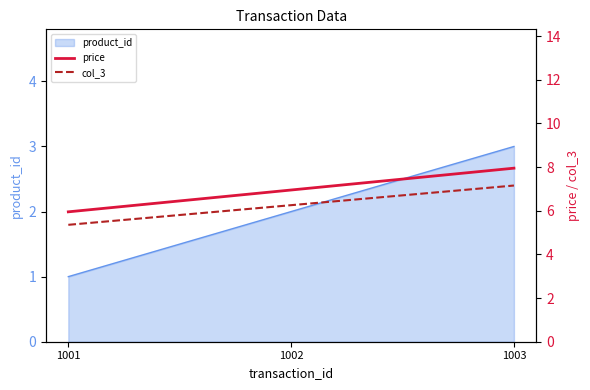

Which series has the largest range (max minus min)?

price